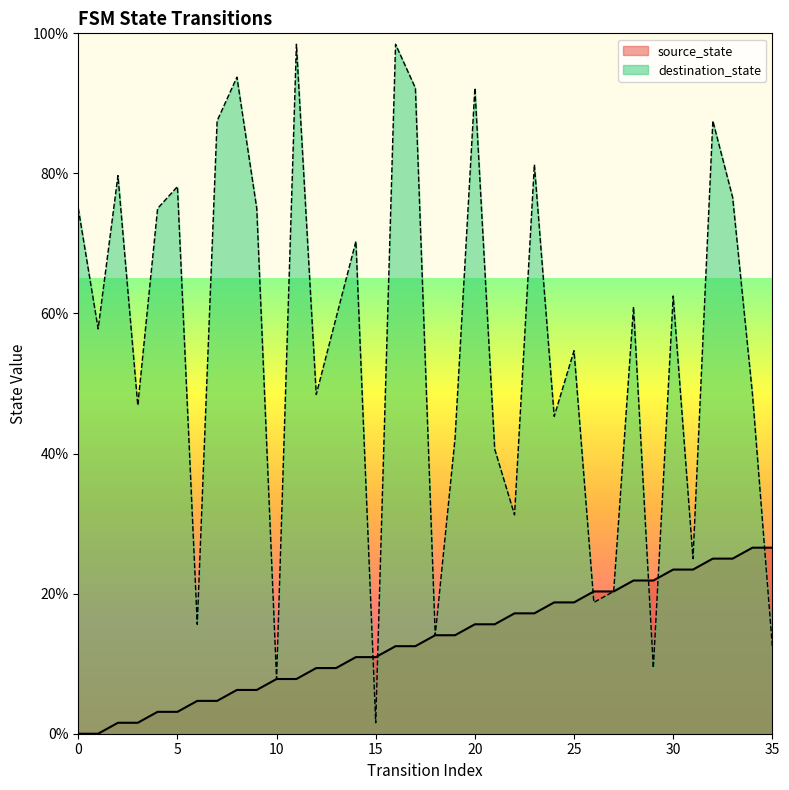

At which label is destination_state closest to 50?

12